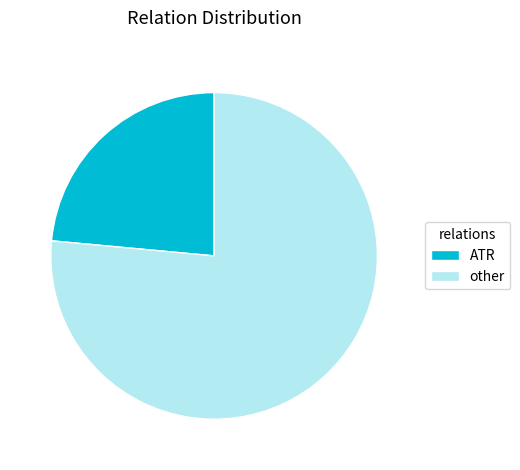

Which slice is the largest?

other